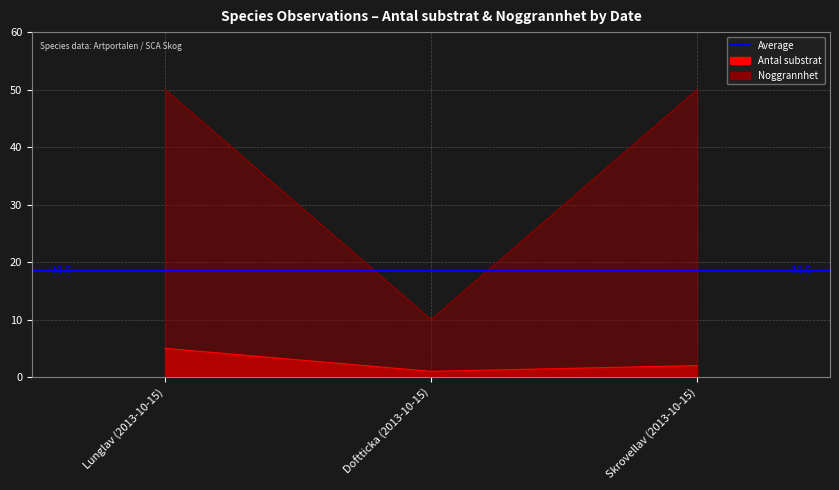

What is the sum of all Noggrannhet values?

110